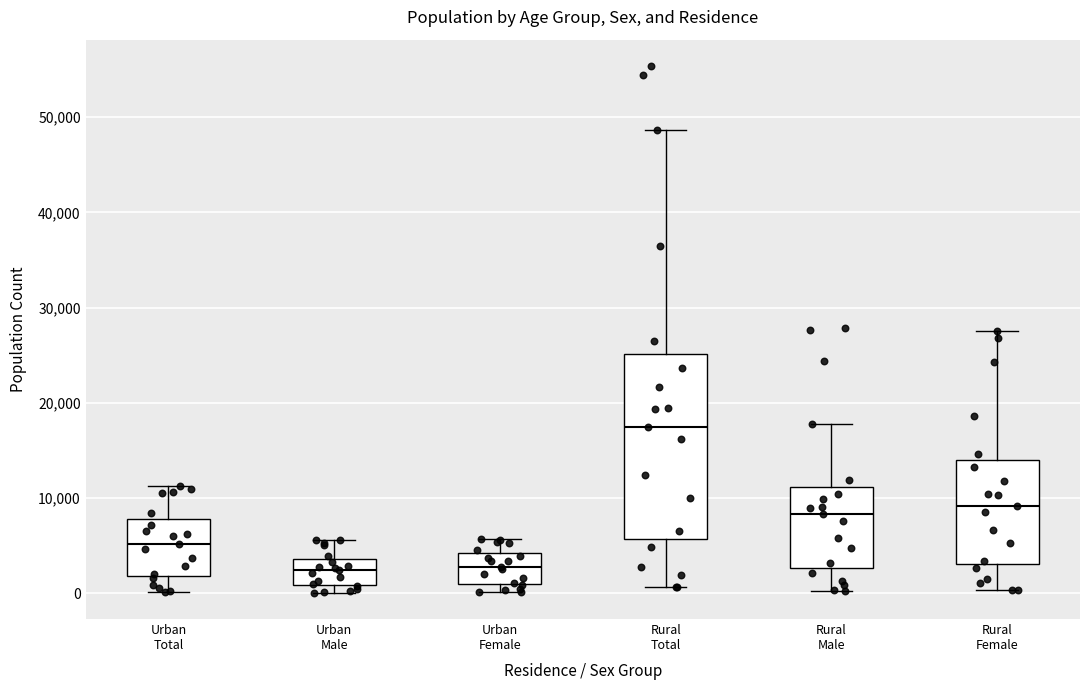

Where is the upper edge of the box for Urban Male on the y-axis? The values are not printed on the chart, so give them approximately, as read against the axis.

4000